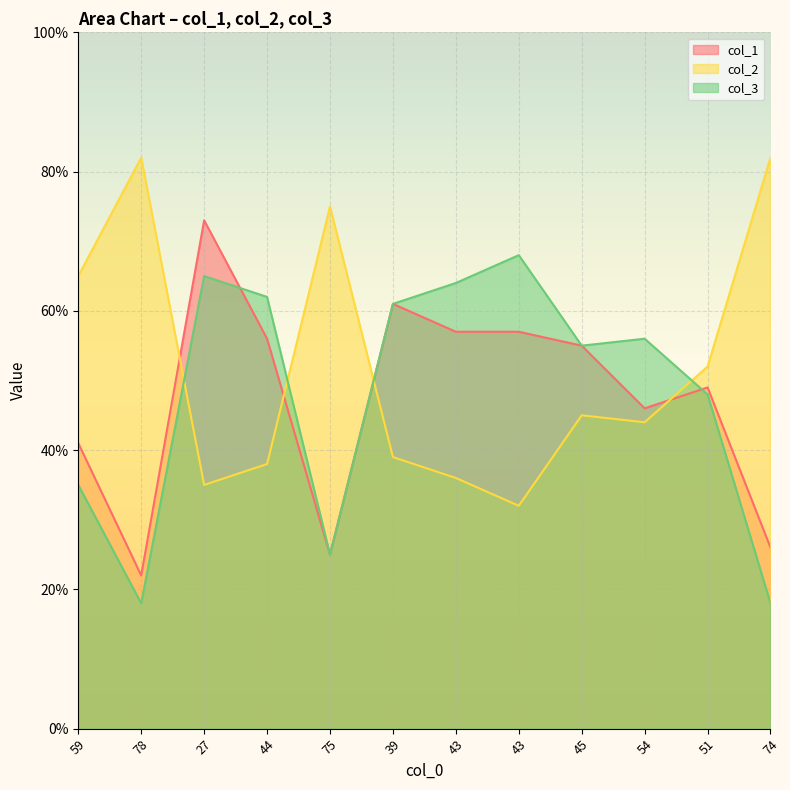

Reading left to right, extract all data points from this chart.

col_1: 59=41	78=22	27=73	44=56	75=25	39=61	43=57	43=57	45=55	54=46	51=49	74=26
col_2: 59=65	78=82	27=35	44=38	75=75	39=39	43=36	43=32	45=45	54=44	51=52	74=82
col_3: 59=35	78=18	27=65	44=62	75=25	39=61	43=64	43=68	45=55	54=56	51=48	74=18